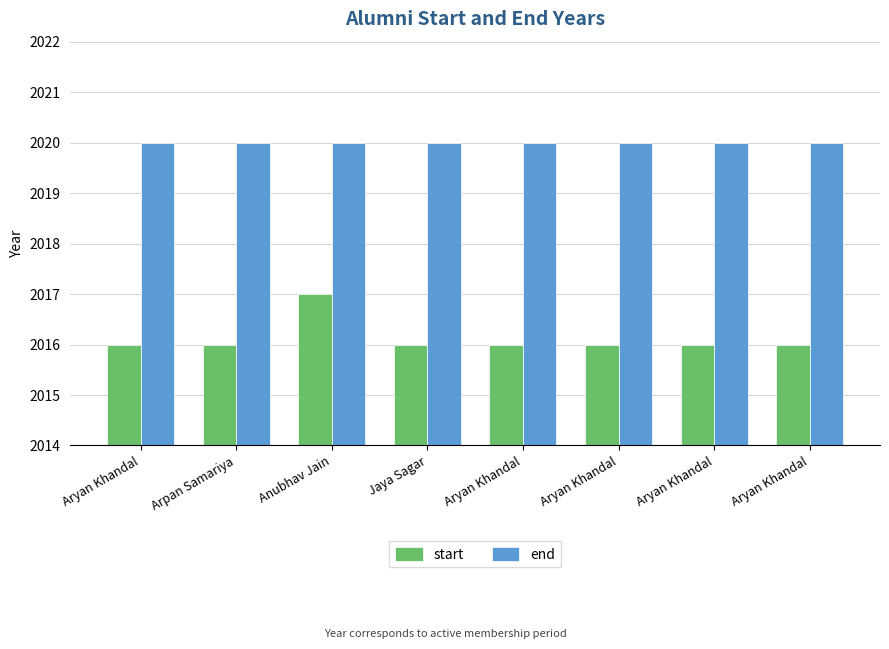

How many bars are there in total?

16